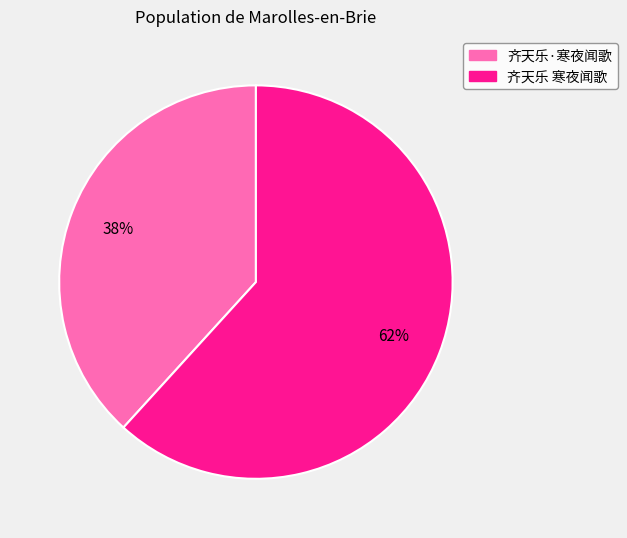

Count the number of slices in the pie.

2